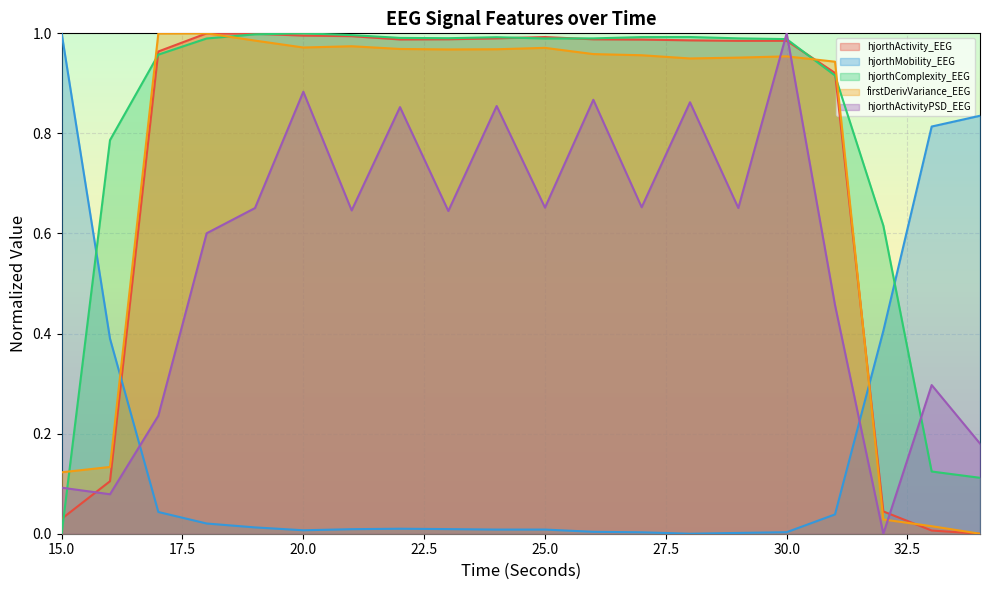

What is the difference between the firstDerivVariance_EEG values at 32 and 20?

0.9